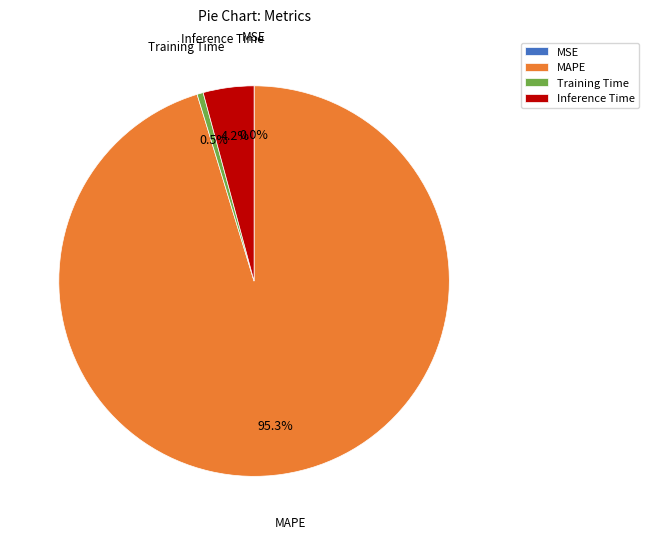

Is there a majority slice in this chart?

Yes